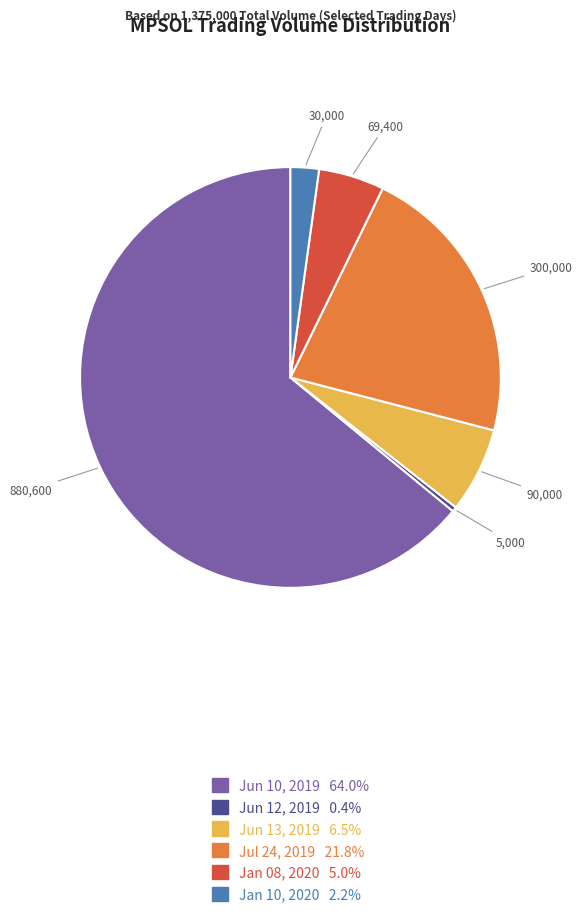

How many segments does this pie chart have?

6